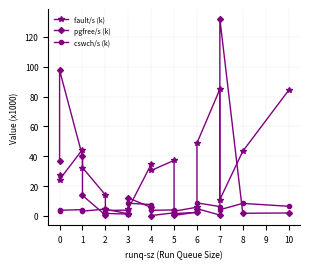

List the labels in order of pgfree/s (k) value, largest first.

15, 1, 2, 0, 3, 7, 8, 13, 12, 10, 17, 16, 5, 6, 14, 4, 11, 9